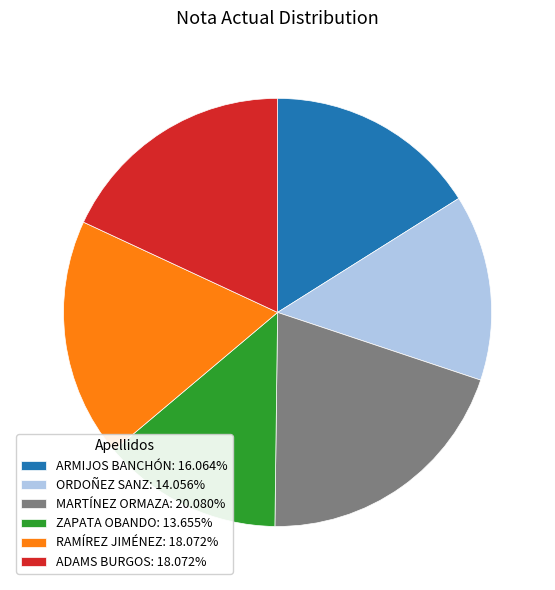

How many slices are in this pie chart?

6